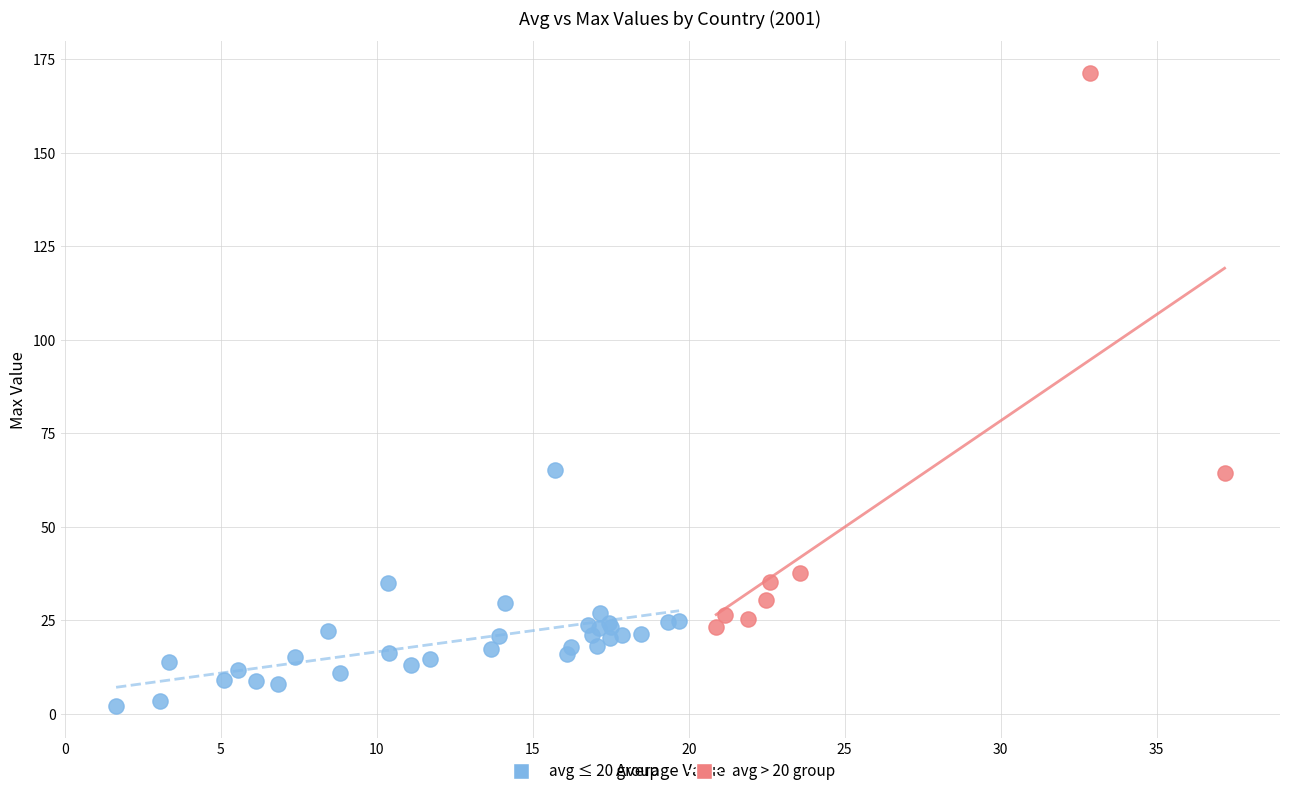

Which series contains the highest Y value?

avg > 20 group